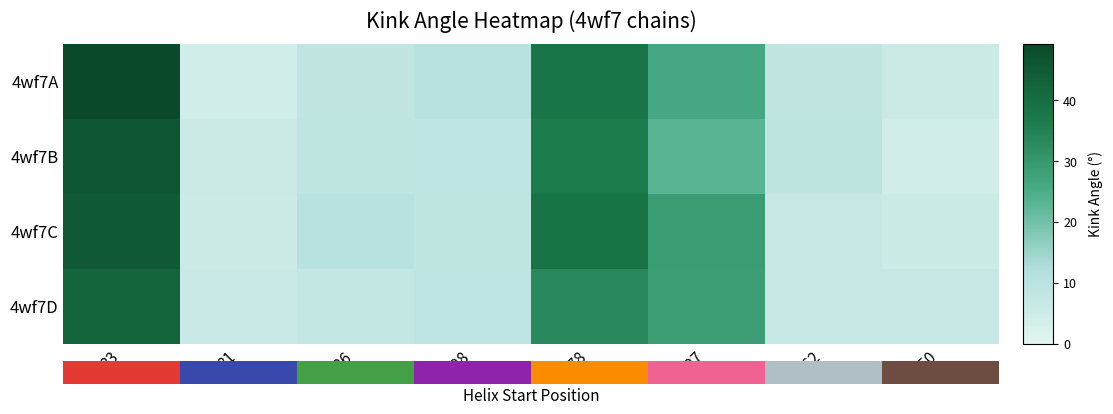

Which series has the largest total across all categories?

4wf7A